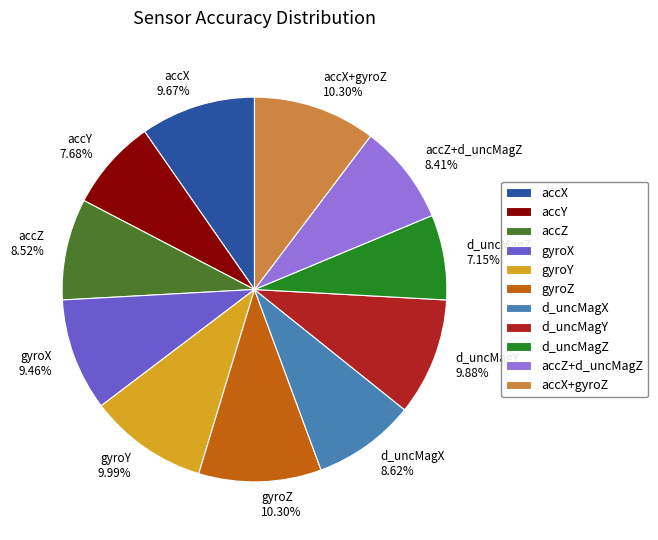

To the nearest percent, what is the average slice percentage?

9%